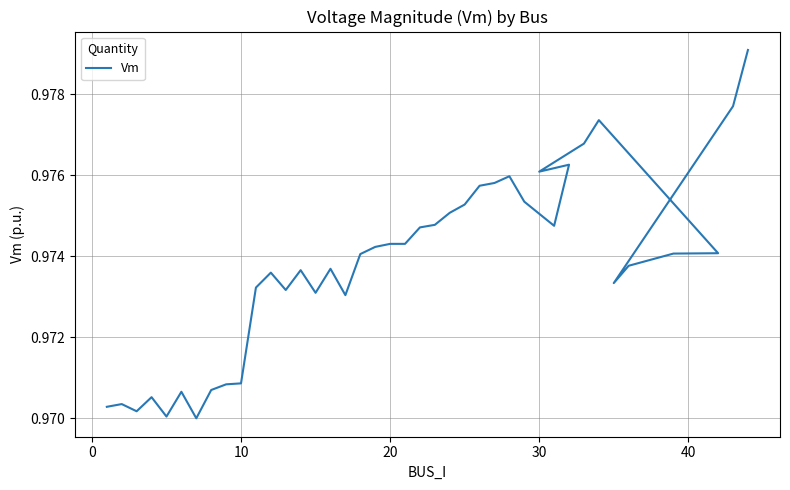

The value at 17 is 0.6. True or false?

False